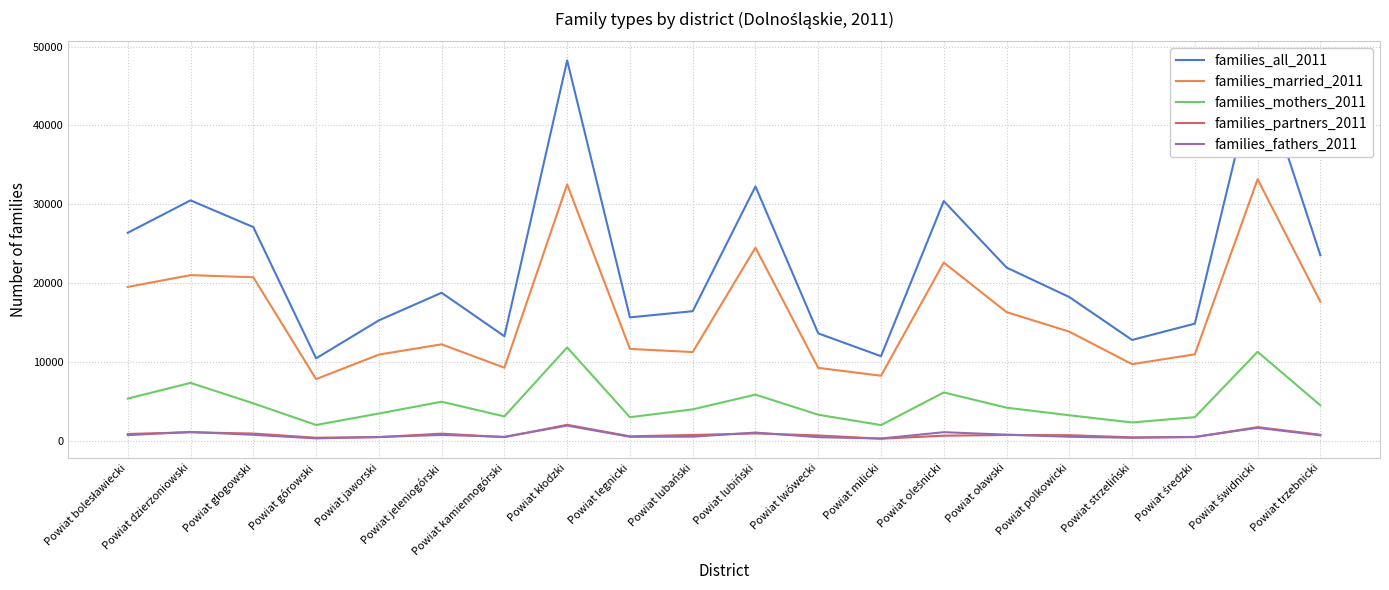

Which series has the largest total across all categories?

families_all_2011